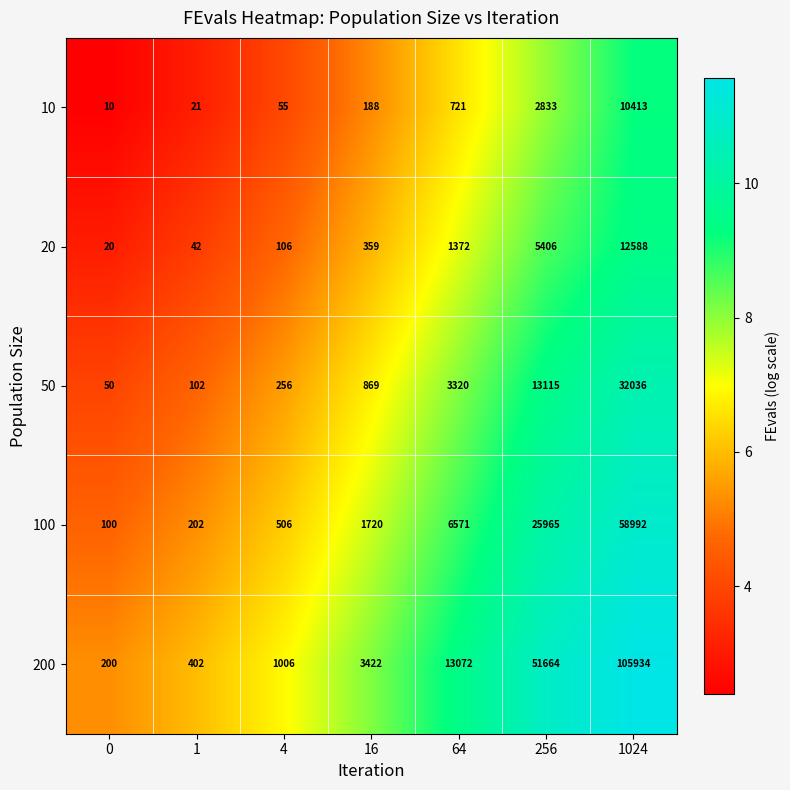

What is the total value across all series at 256?

98983